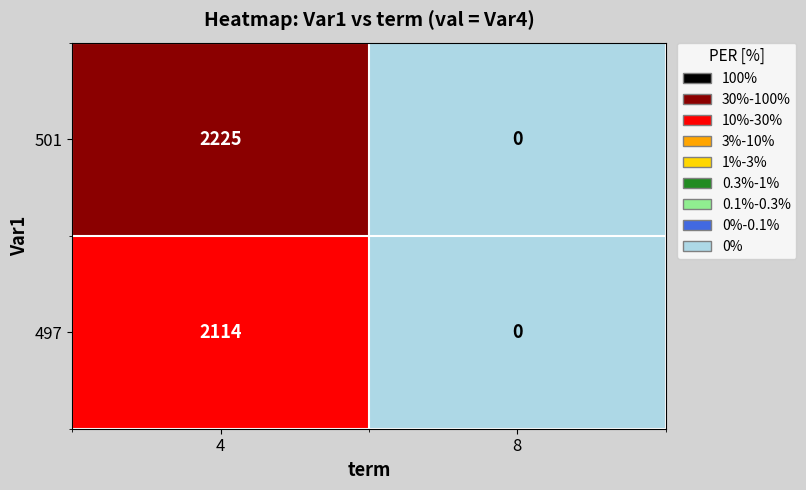

How many distinct data groups are displayed?

2